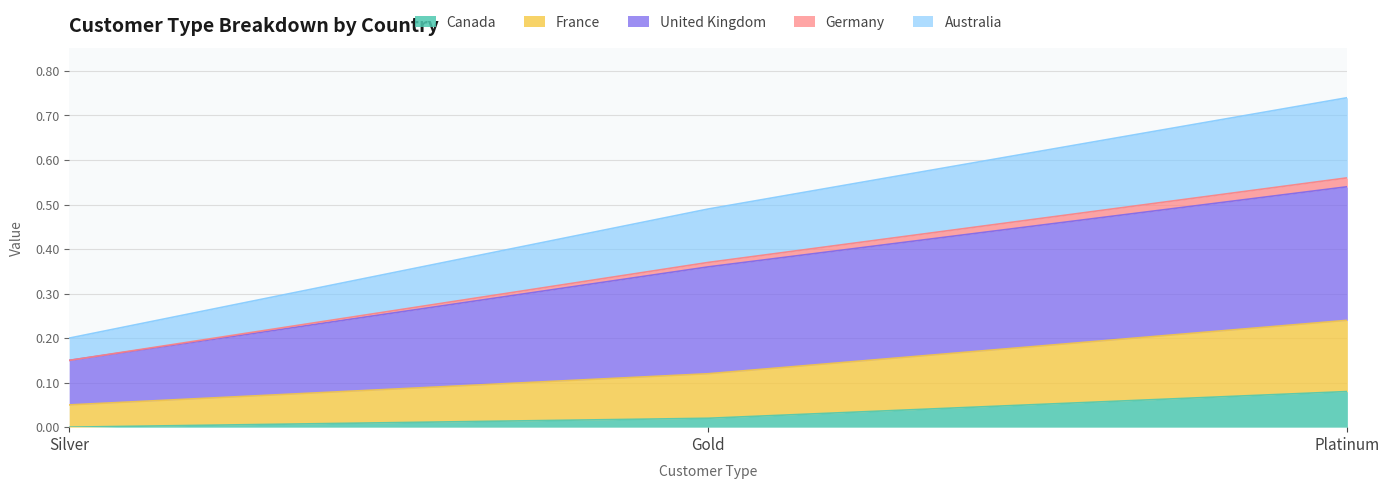

How many lines are shown in the chart?

5